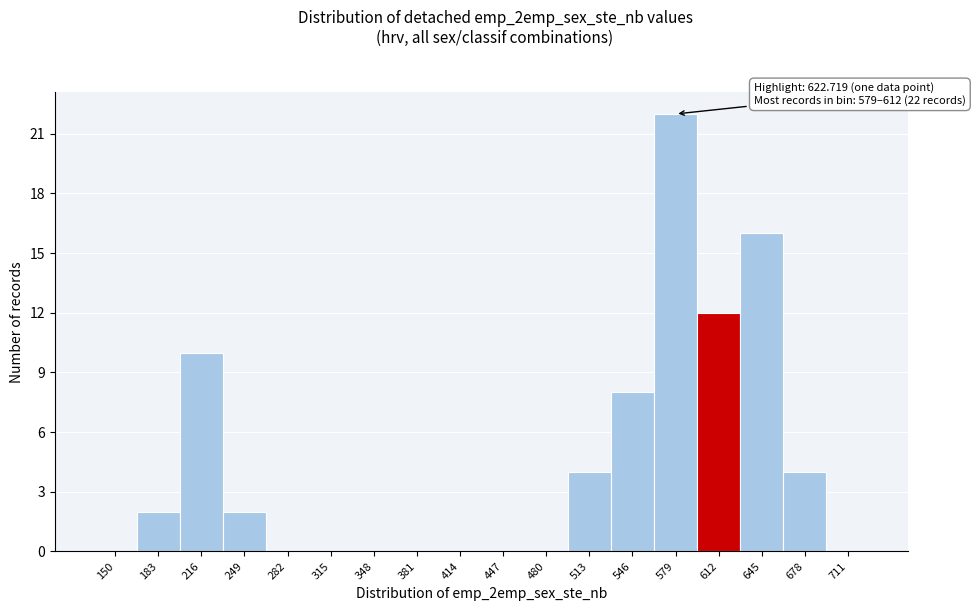

Reading left to right, list all the values displayed in this chart.

150=0	183=2	216=10	249=2	282=0	315=0	348=0	381=0	414=0	447=0	480=0	513=4	546=8	579=22	612=12	645=16	678=4	711=0